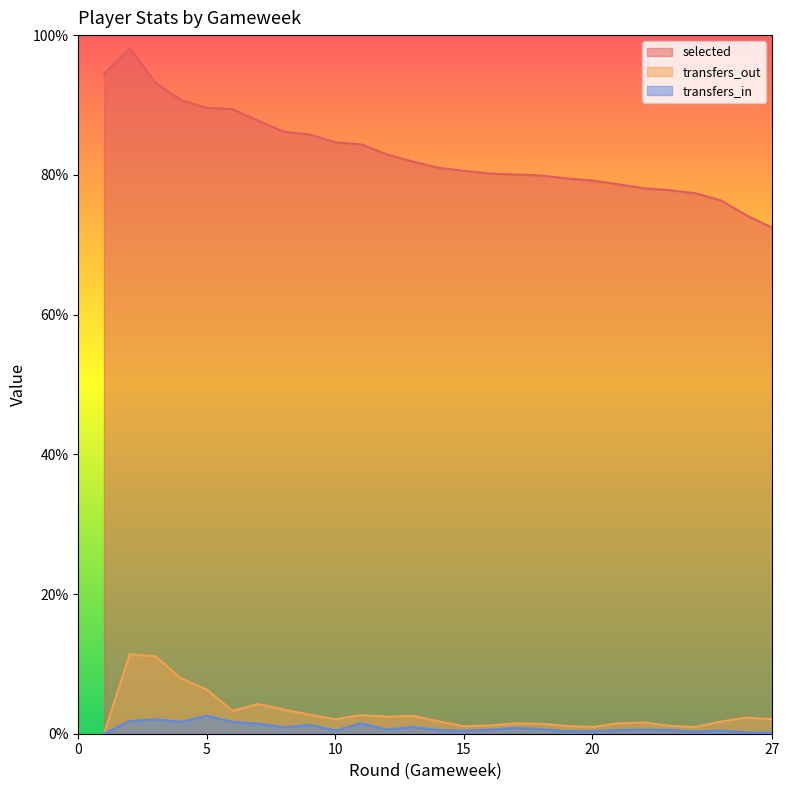

In selected, how many points are higher than both neighbors (excluding endpoints)?

1